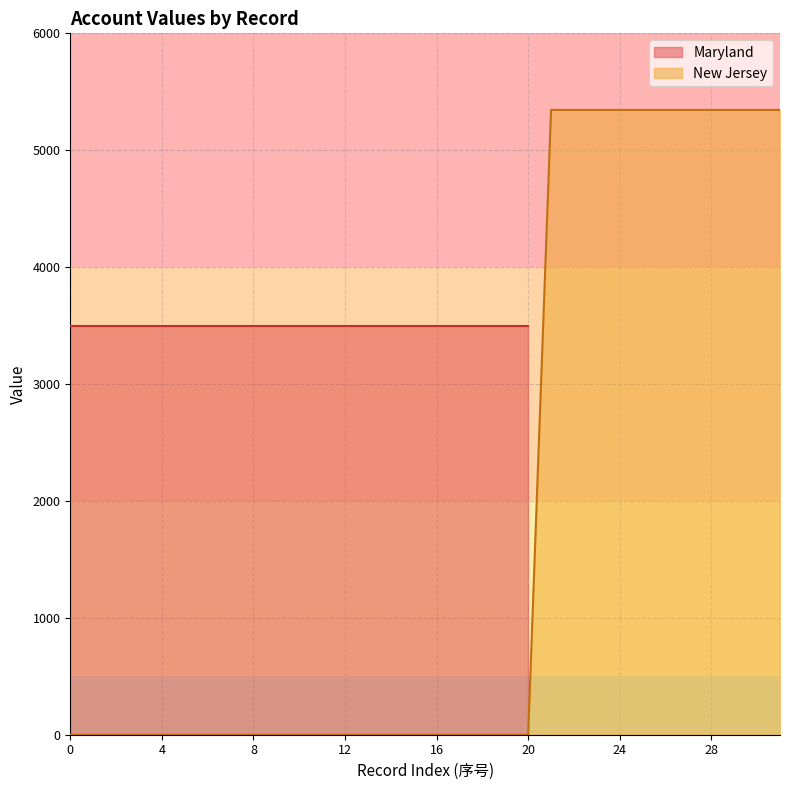

What is the greatest value displayed?

5345